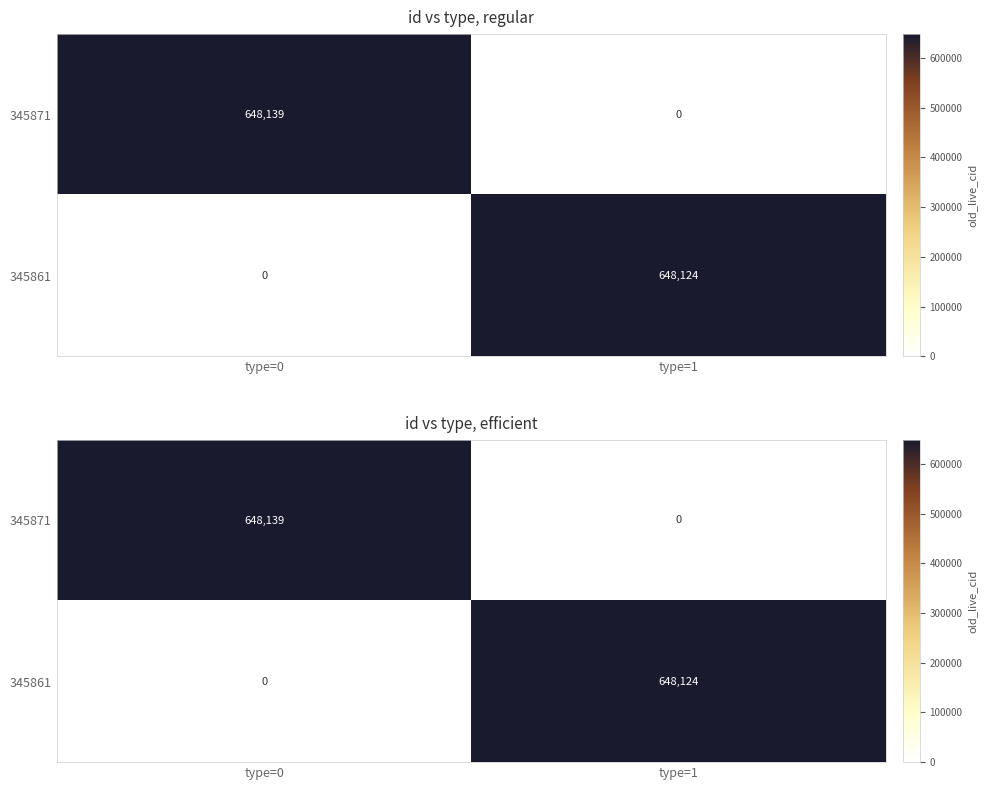

Where is 345871 nearest to the value 324069?

type=1